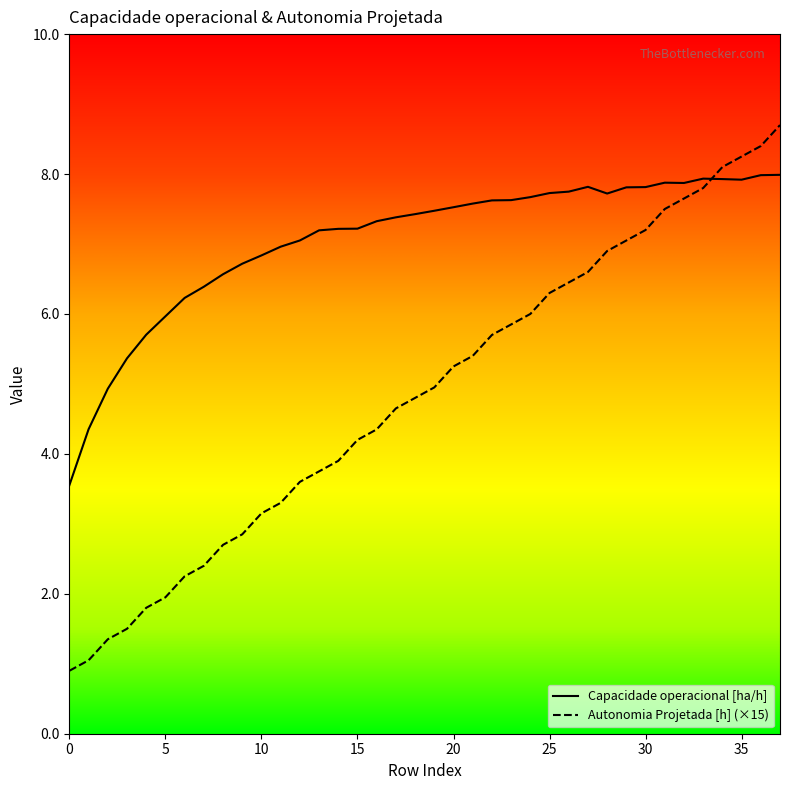

What is the minimum value shown in the chart?

0.9